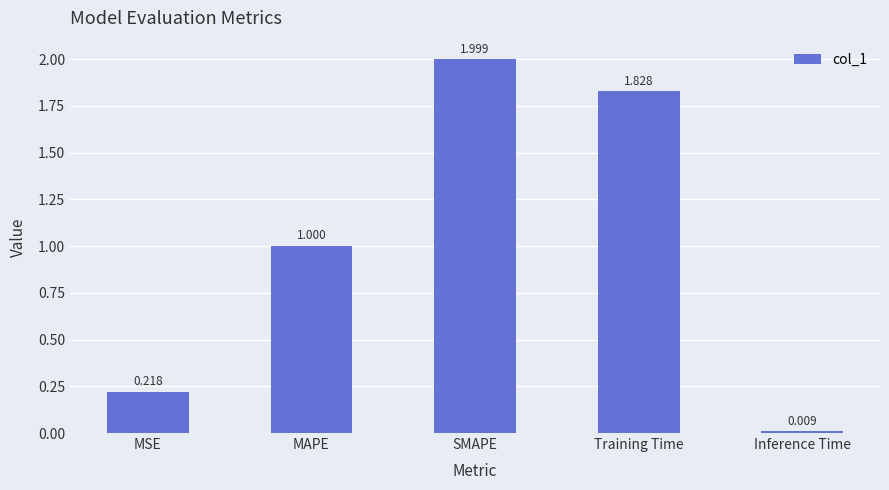

Which label corresponds to the largest value in the chart?

SMAPE